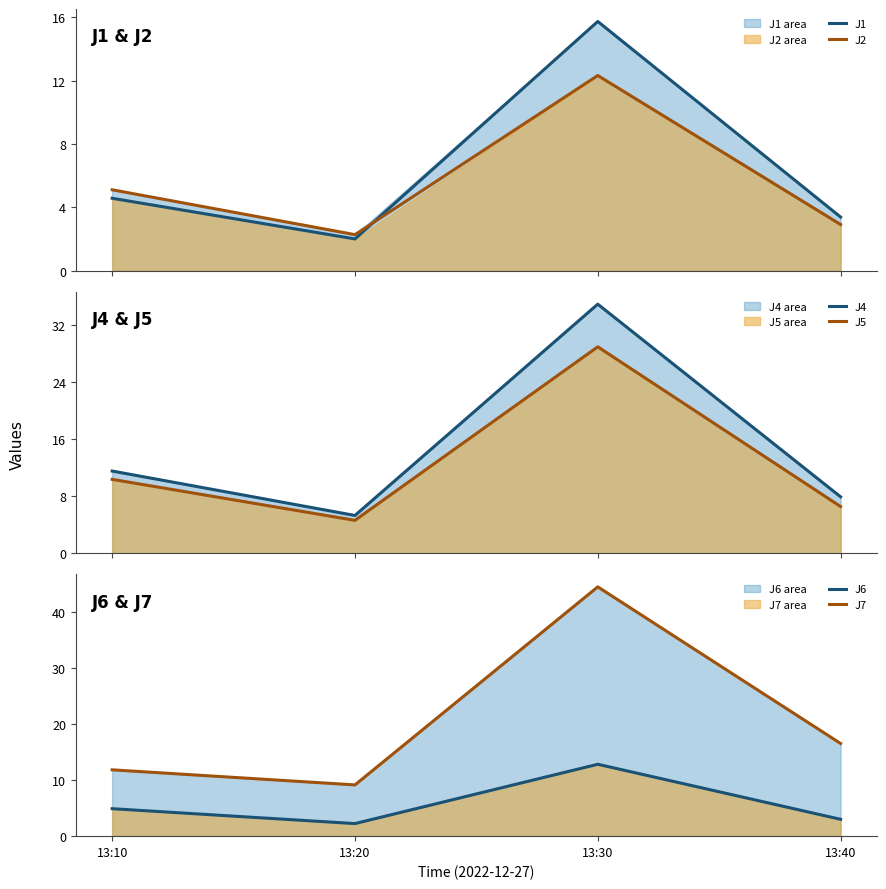

How many interior local peaks does the J7 series have?

1